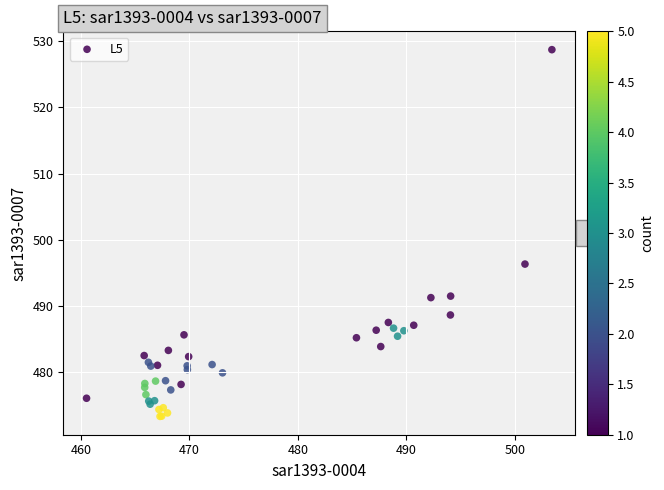

What Y value in the scatter plot is closest to 501?

496.3